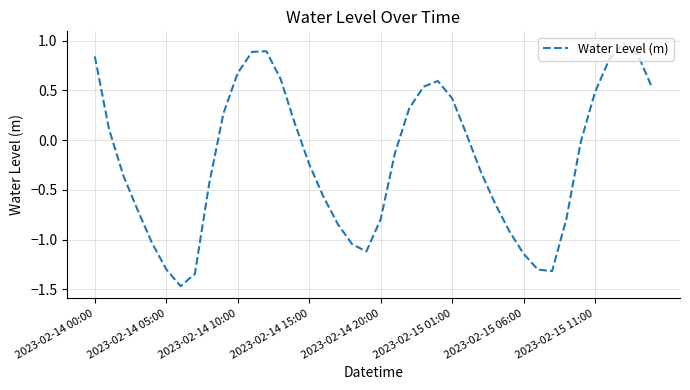

What is the difference between the maximum and minimum values?

2.4